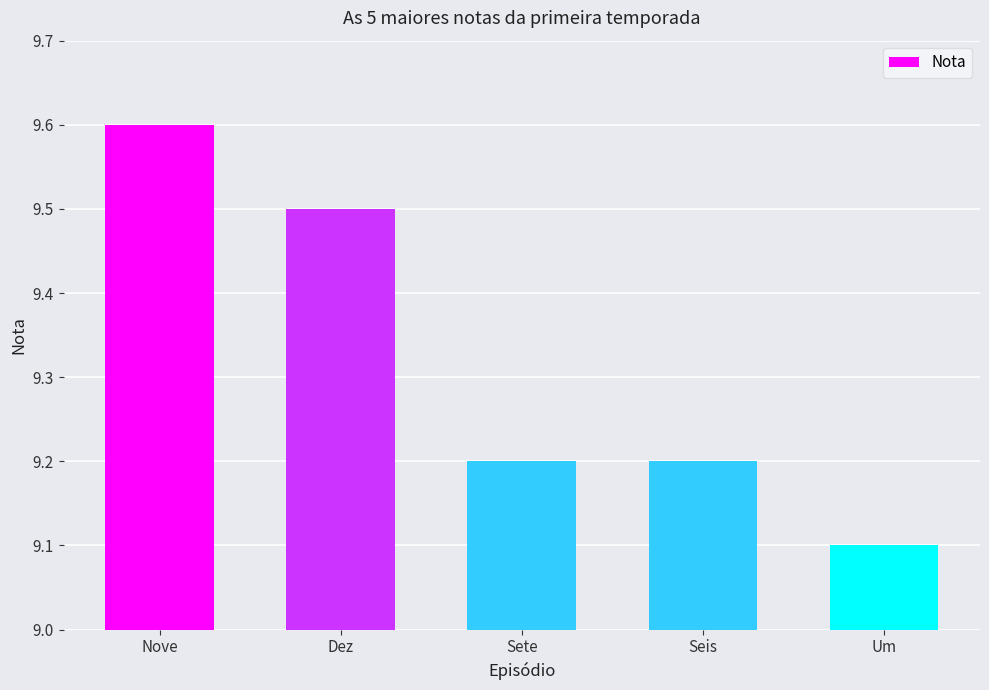

What is the label of the 1st bar from the left?

Nove